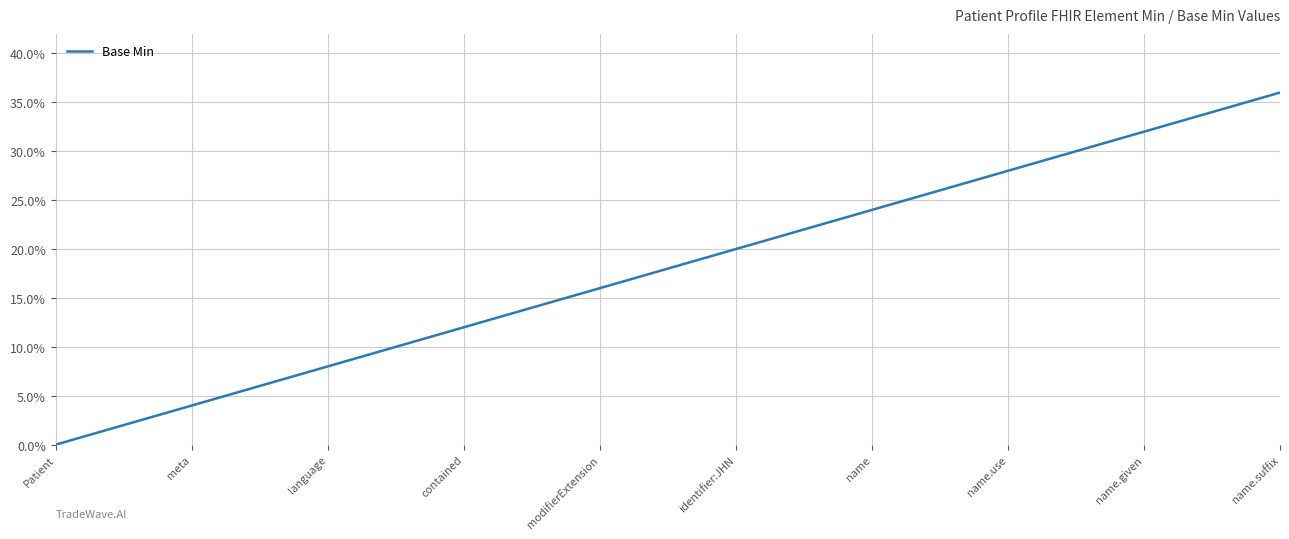

What is the maximum value shown in the chart?

36